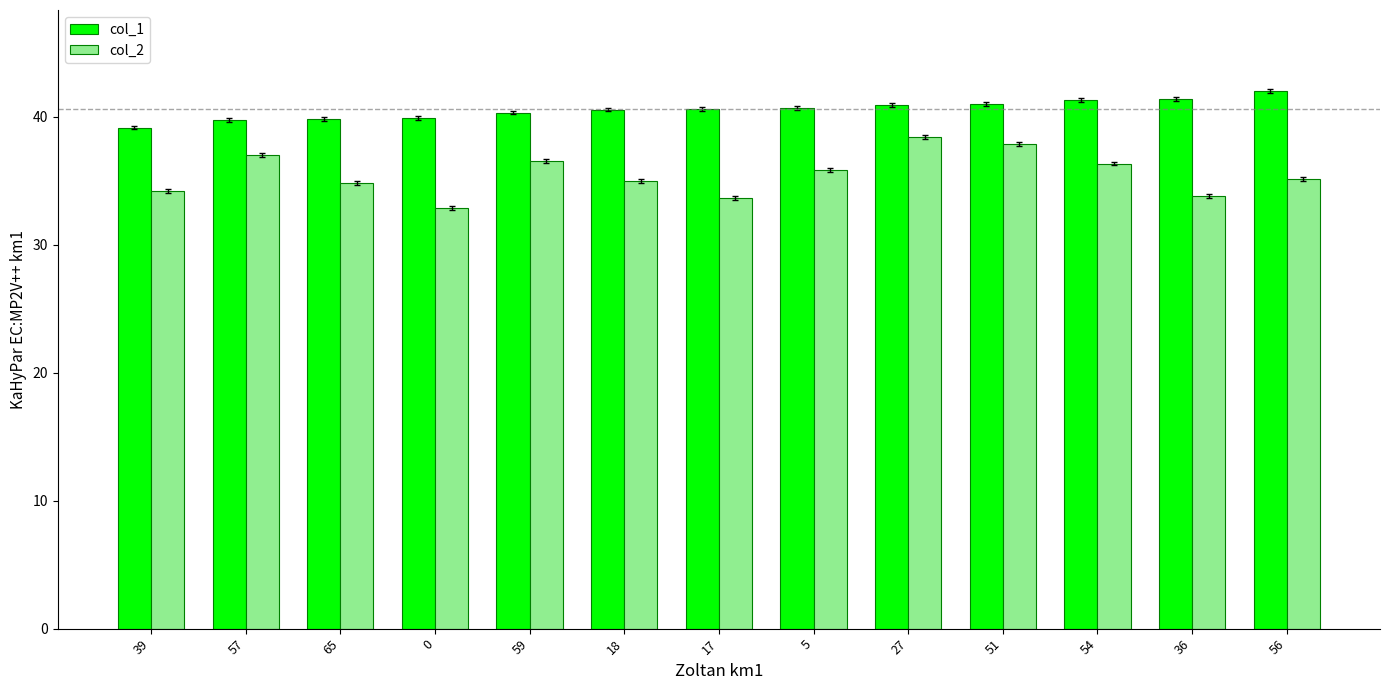

At which label does col_1 reach its minimum?

39